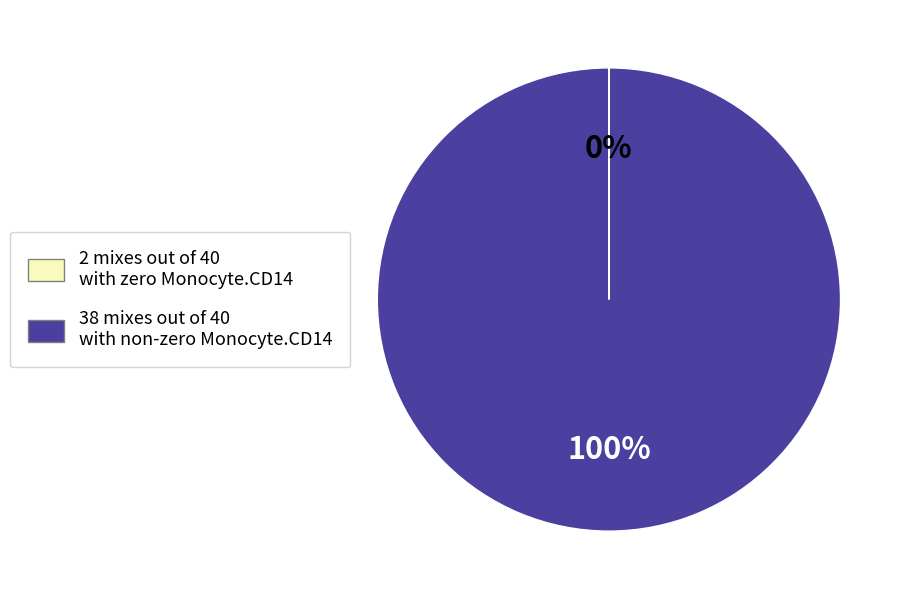

Is there any slice that represents more than half of the pie?

Yes